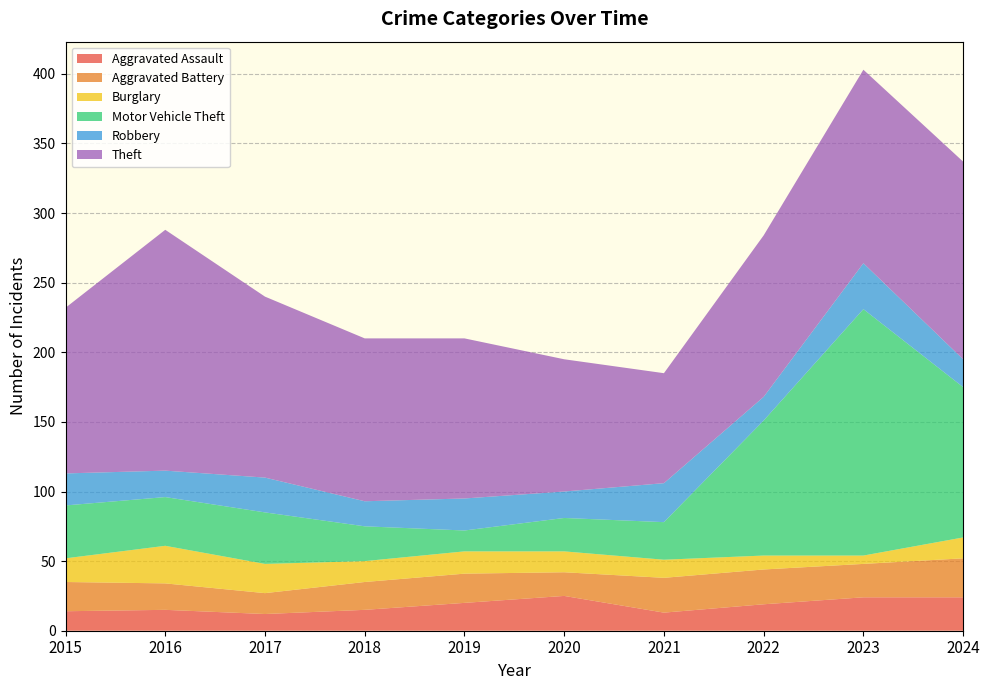

Reading left to right, list all the values displayed in this chart.

Aggravated Assault: 14	15	12	15	20	25	13	19	24	24
Aggravated Battery: 21	19	15	20	21	17	25	25	24	28
Burglary: 17	27	21	15	16	15	13	10	6	15
Motor Vehicle Theft: 38	35	37	25	15	24	27	97	177	108
Robbery: 23	19	25	18	23	19	28	17	33	20
Theft: 119	173	130	117	115	95	79	116	139	142